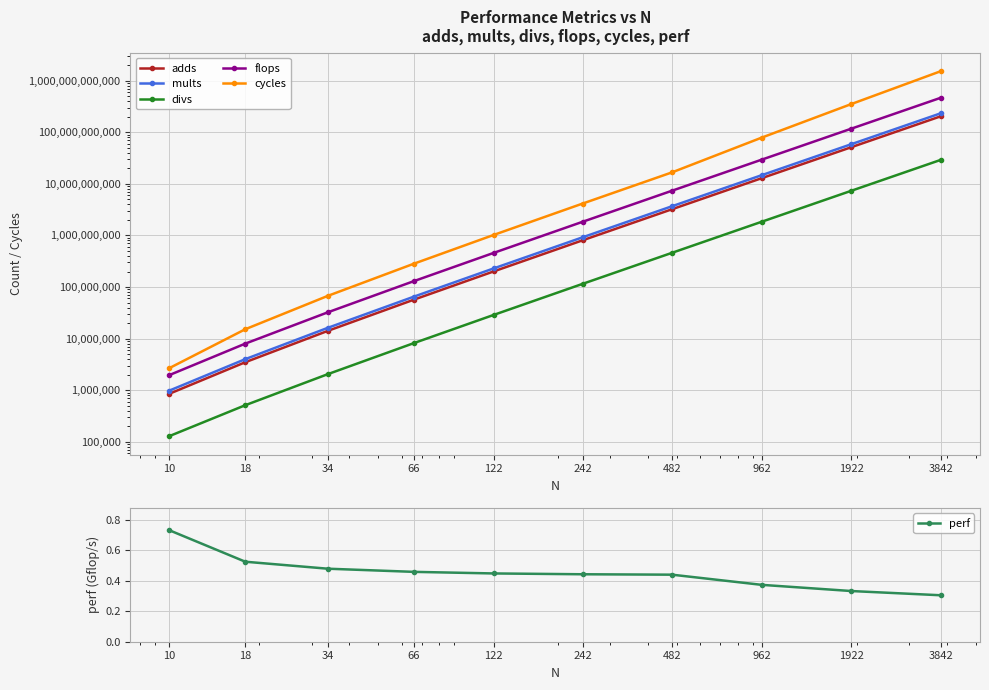

At how many categories does at least one series exceed 848129651066?

1